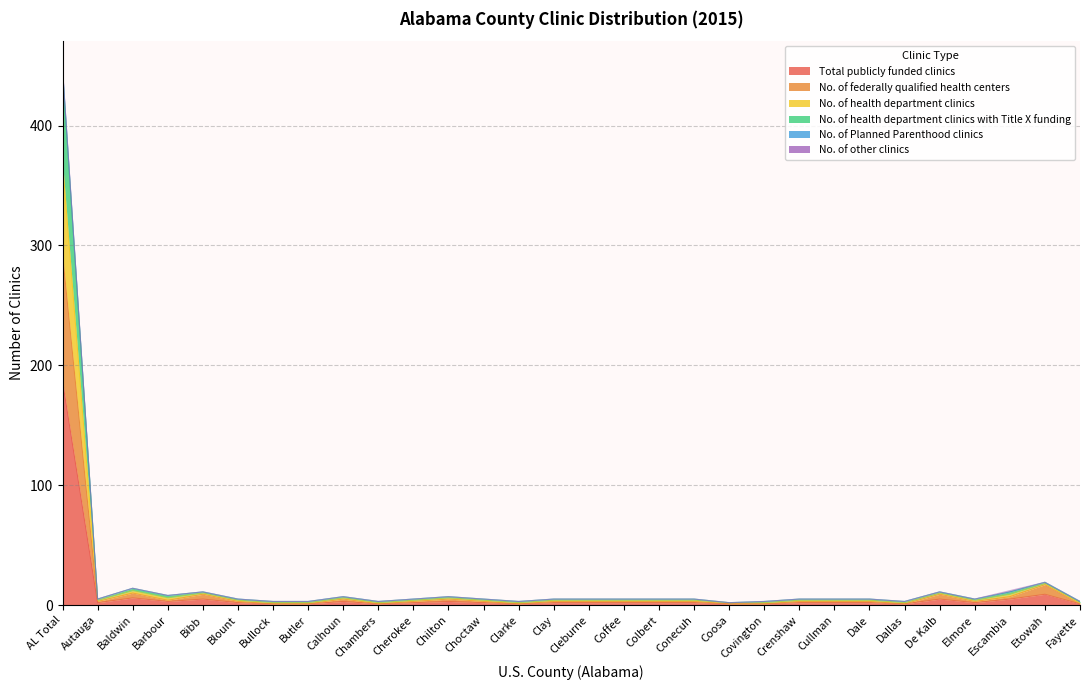

True or false: No. of federally qualified health centers and No. of Planned Parenthood clinics cross at least once.

False